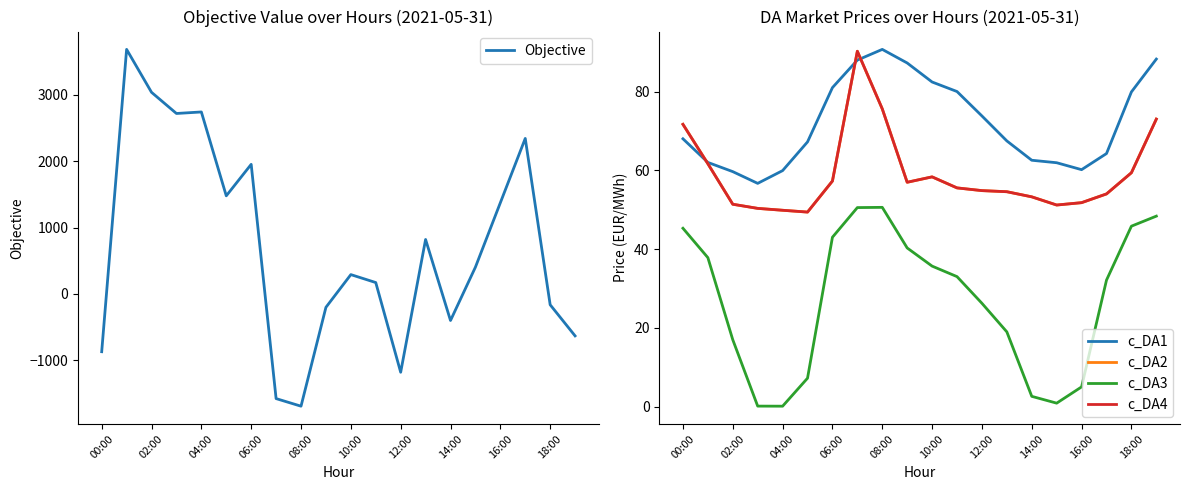

Where do c_DA1 and c_DA2 first cross each other?

00:00 and 02:00